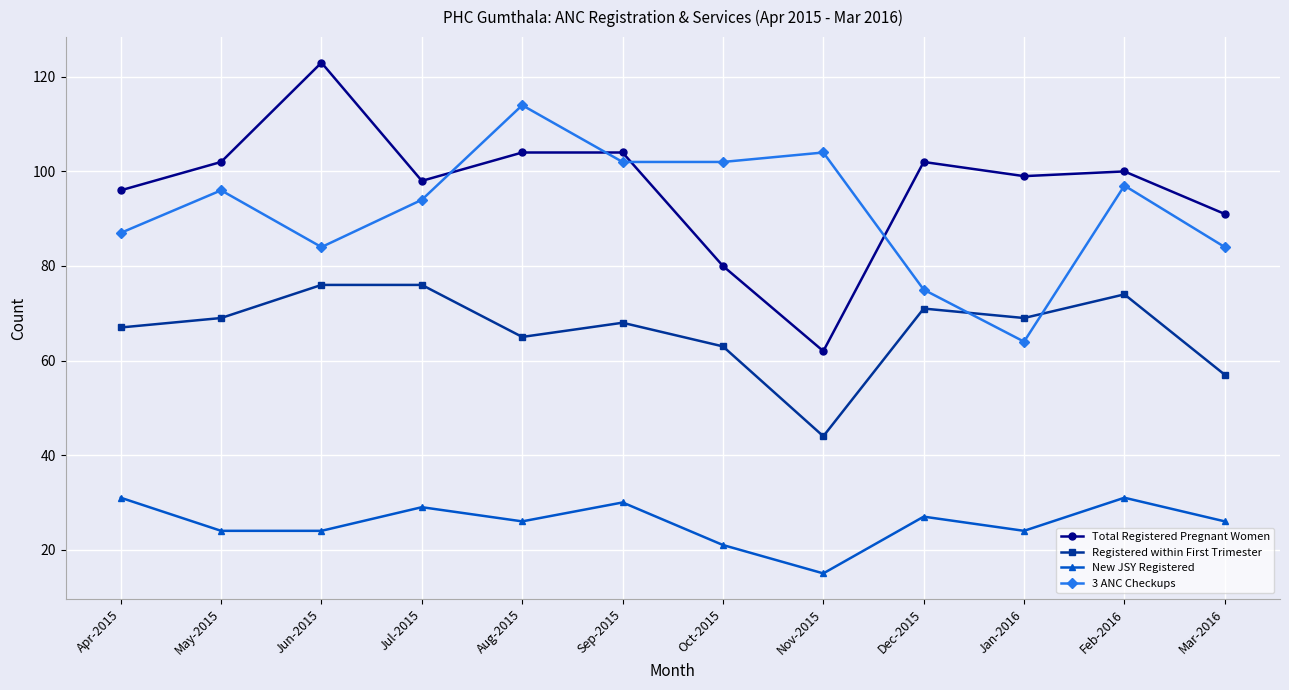

How many data points does each series have?

12